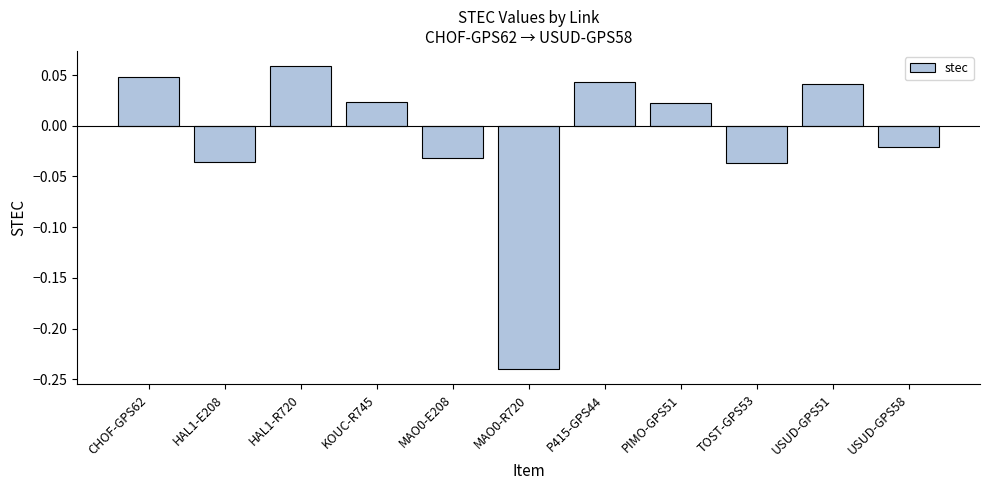

What position from the left is CHOF-GPS62?

1